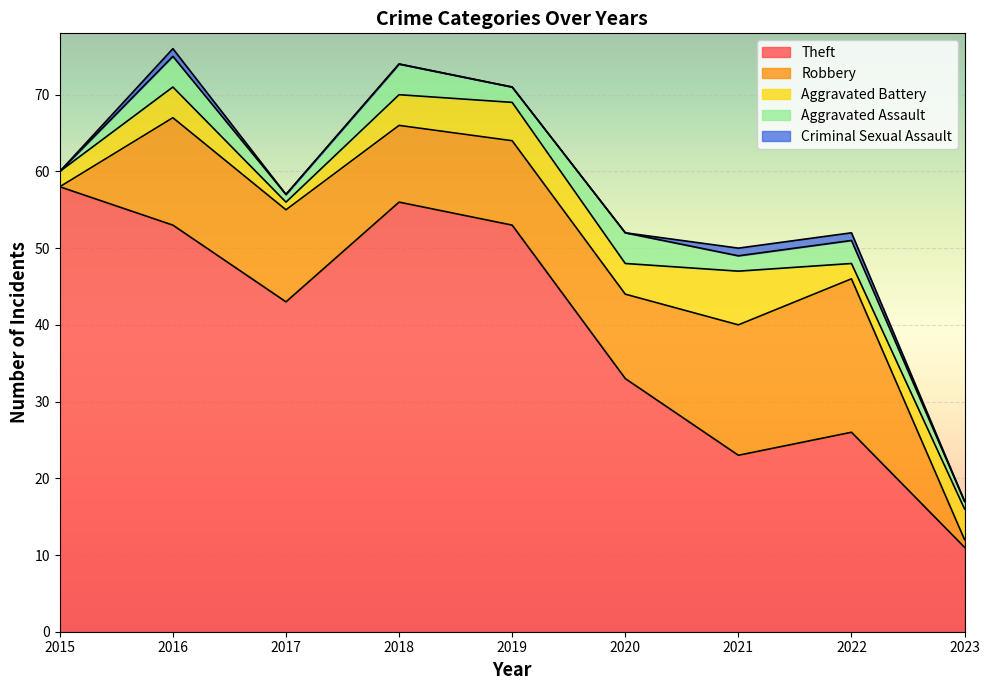

How many data points in Criminal Sexual Assault are above 0?

3